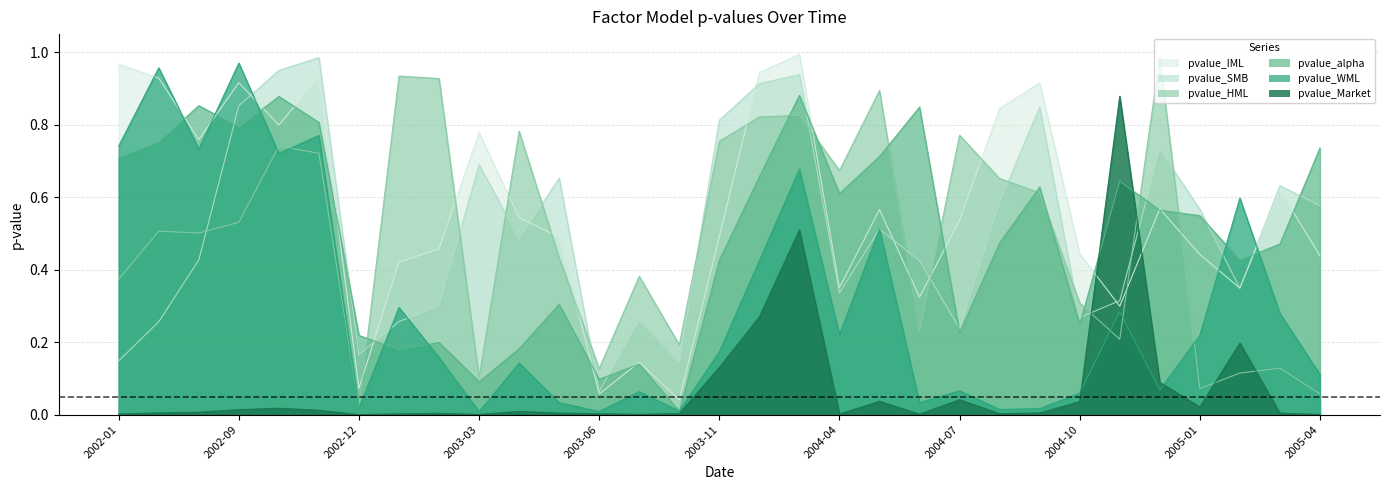

At 2003-06, list the series in order from largest to smallest.

pvalue_HML, pvalue_alpha, pvalue_SMB, pvalue_IML, pvalue_WML, pvalue_Market